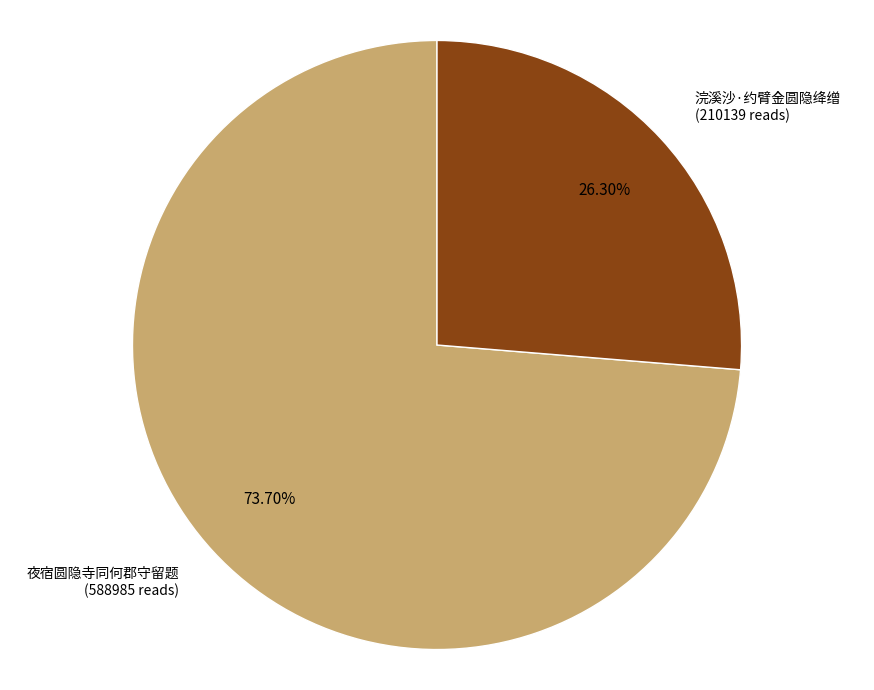

Is there any slice that represents more than half of the pie?

Yes